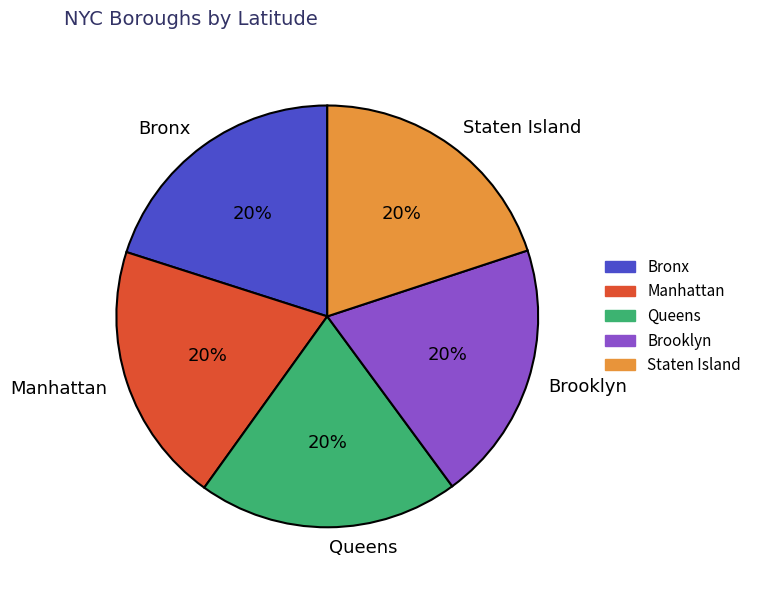

What percentage is the Brooklyn slice, to the nearest percent?

20%